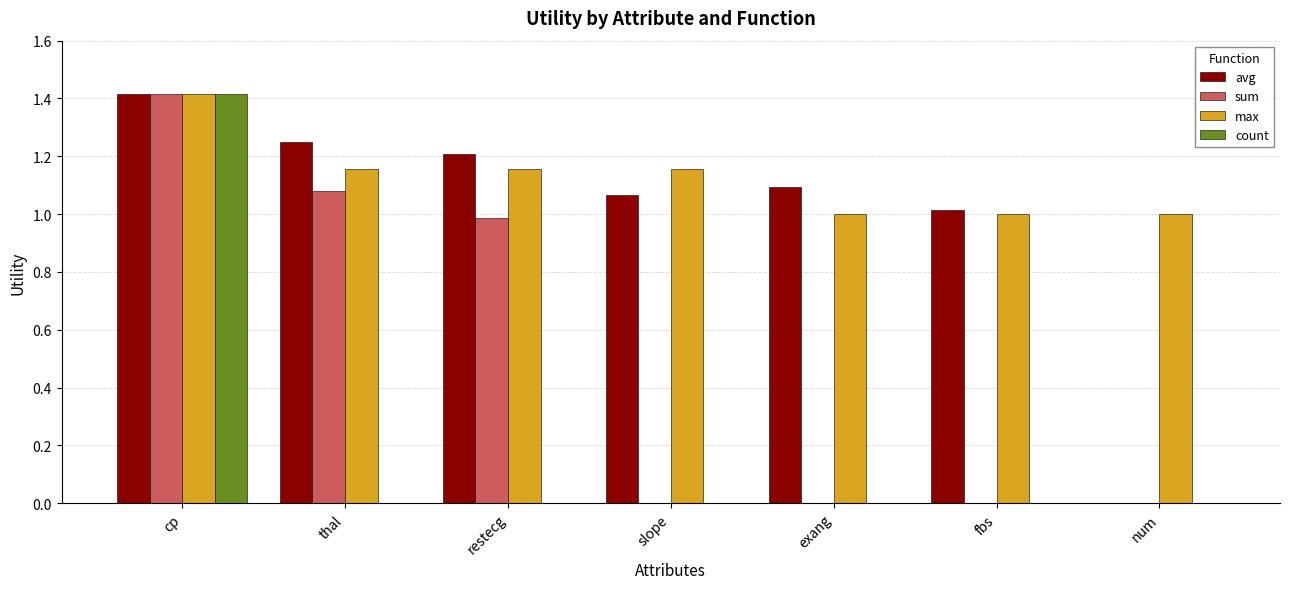

Is it true that count equals -1.0 at fbs?

False